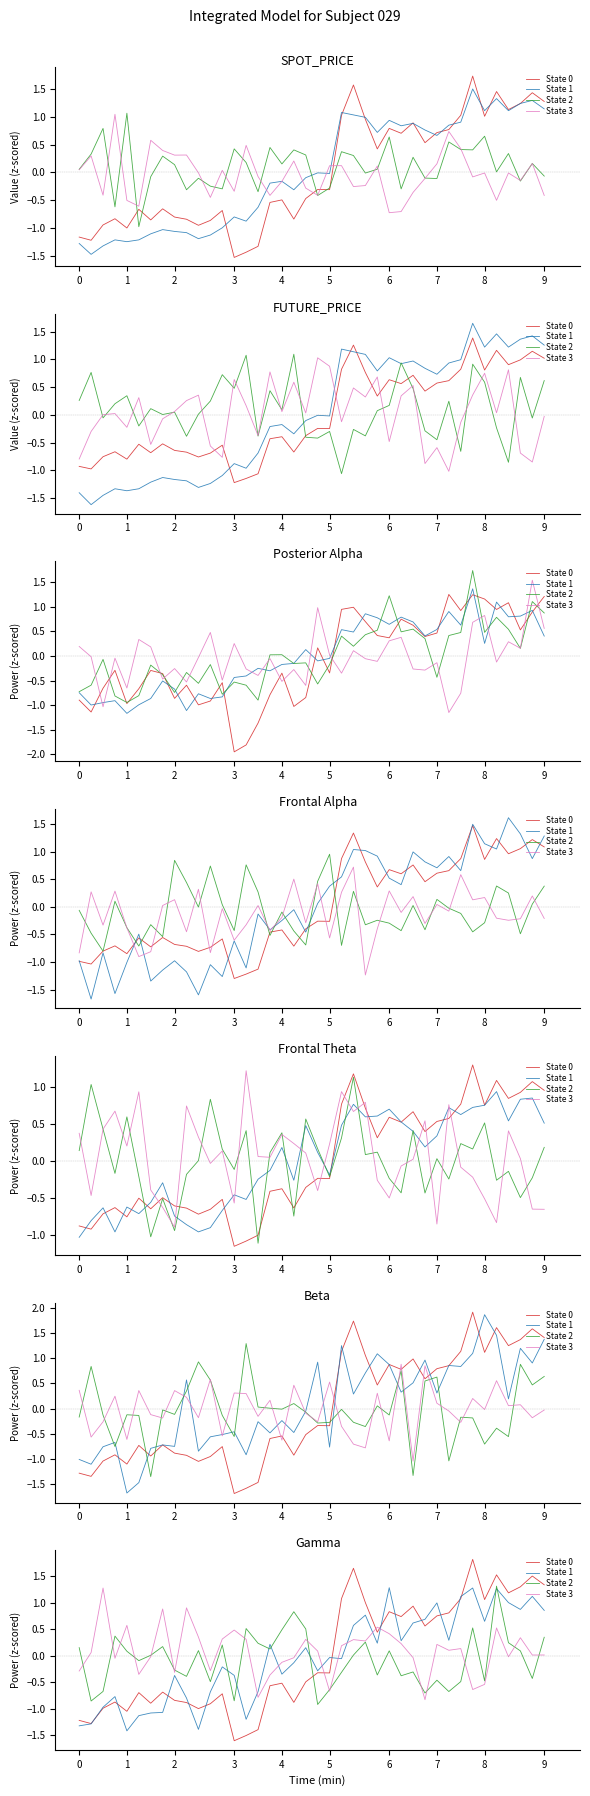

True or false: State 2 has a value of 0.1 at 15.

False